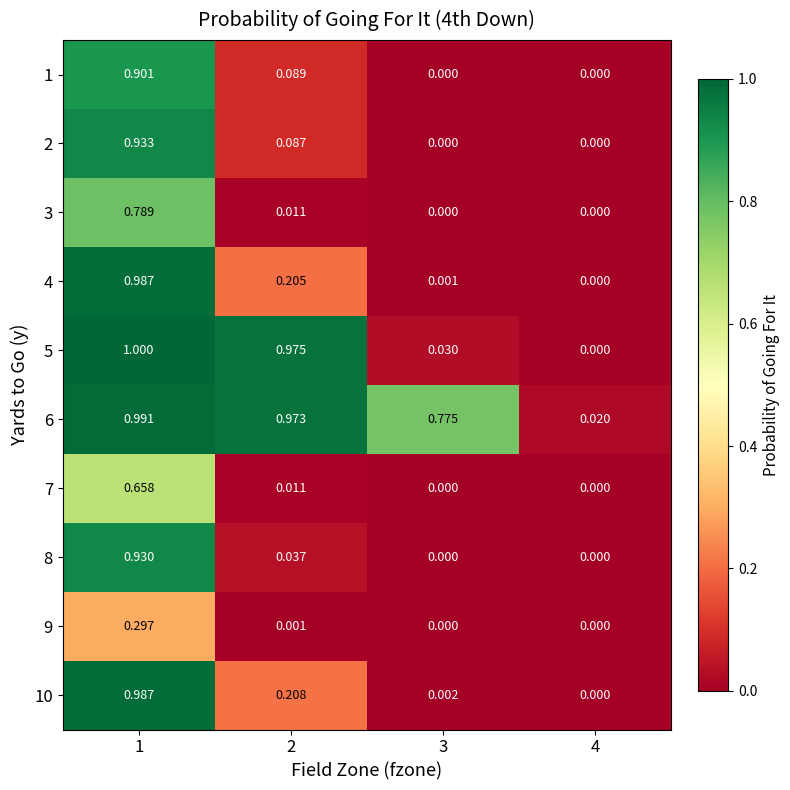

Is the value of 7 at 1 greater than the value of 9 at 4?

Yes